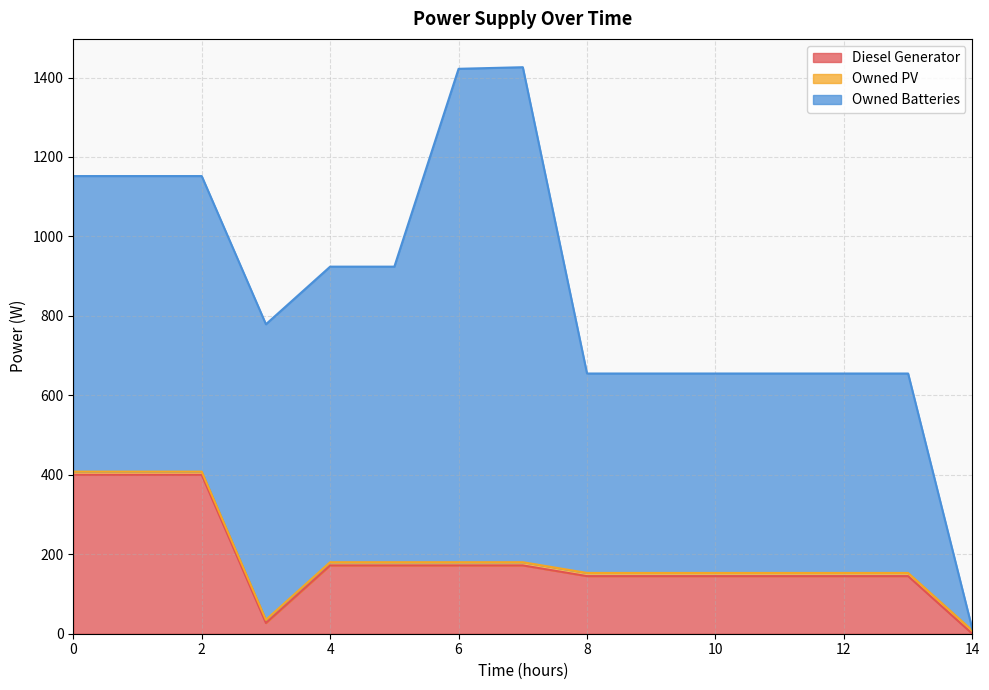

How many times do Diesel Generator and Owned PV cross each other?

1